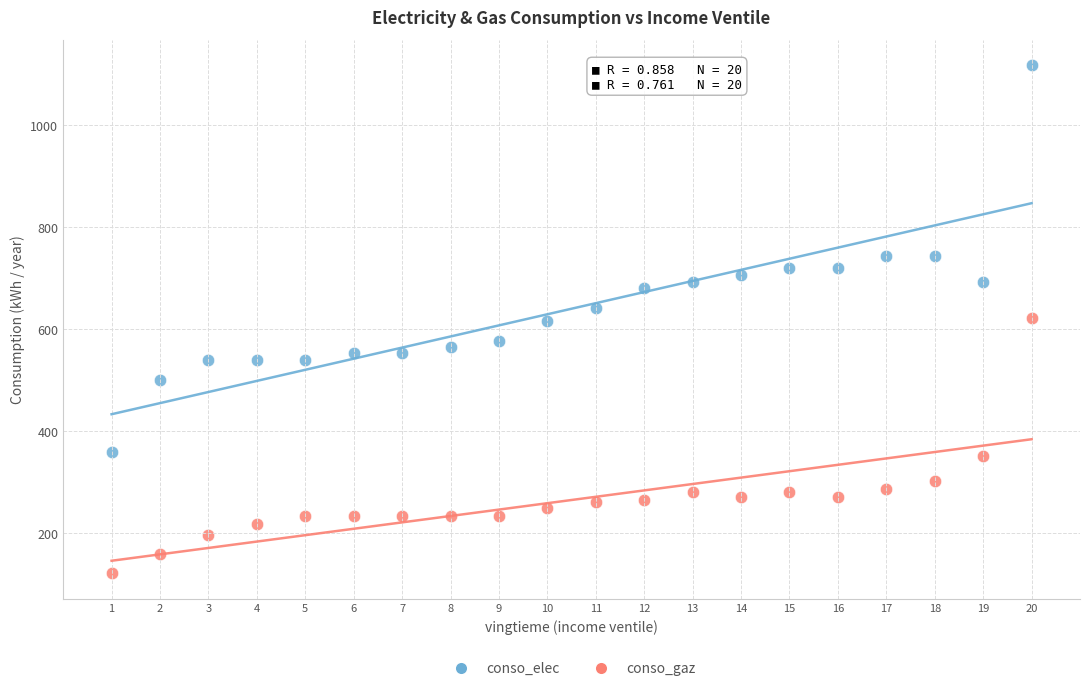

What are all the series names shown in the legend?

conso_elec, conso_gaz